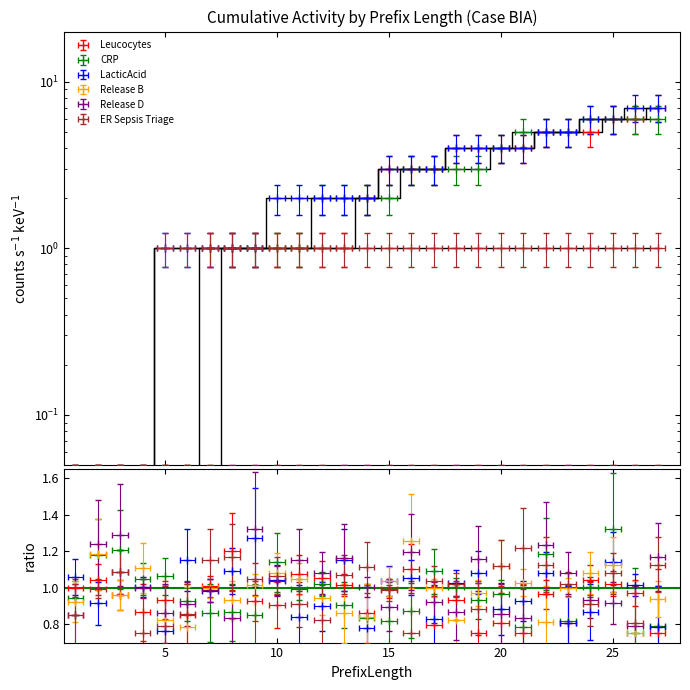

True or false: CRP and LacticAcid cross at least once.

False